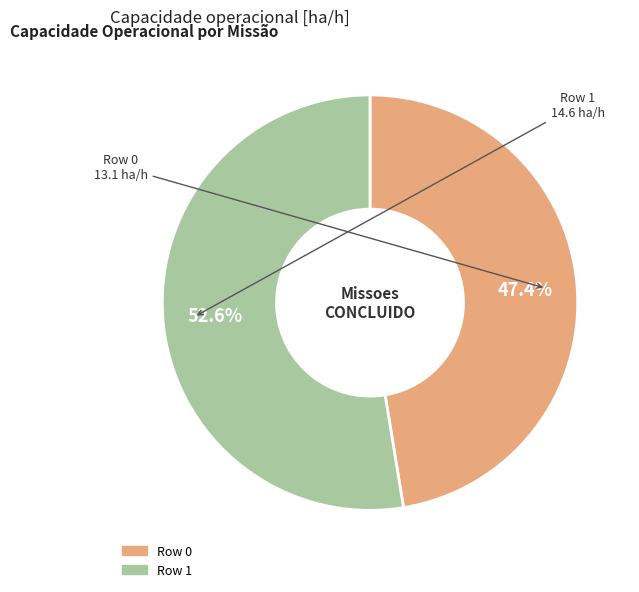

Which has a higher value, Row 1 or Row 0?

Row 1